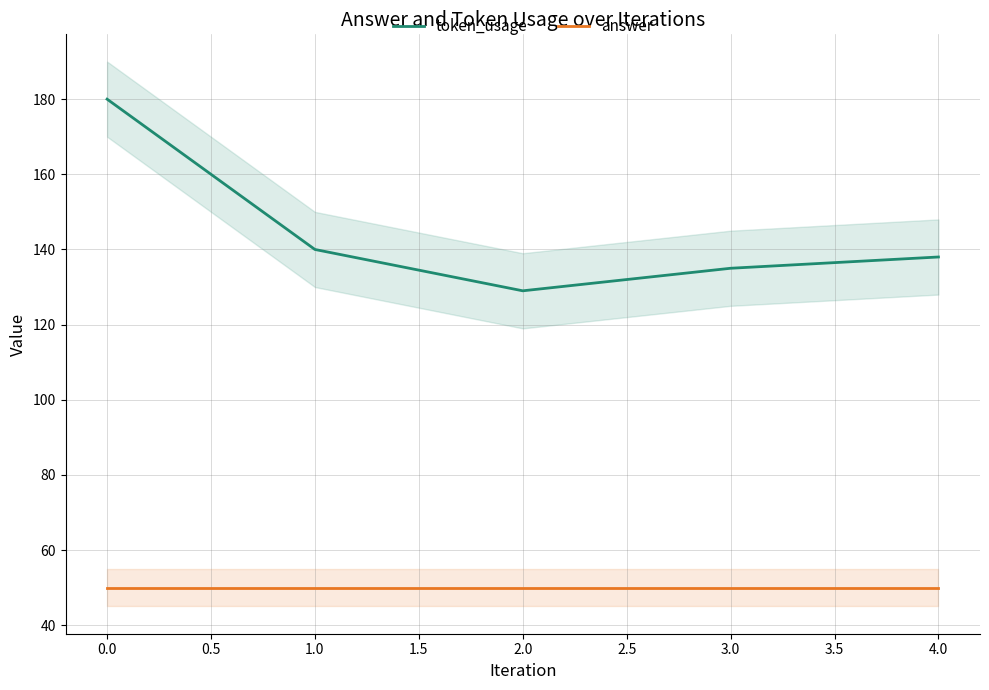

At how many categories does at least one series exceed 89?

5